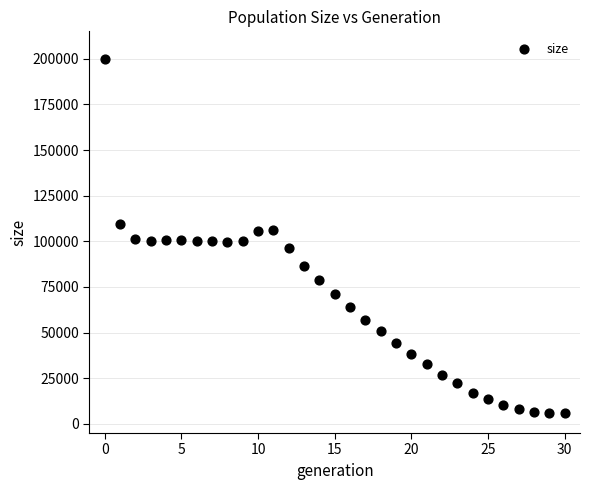

What is the range of Y values (max minus min)?

194028